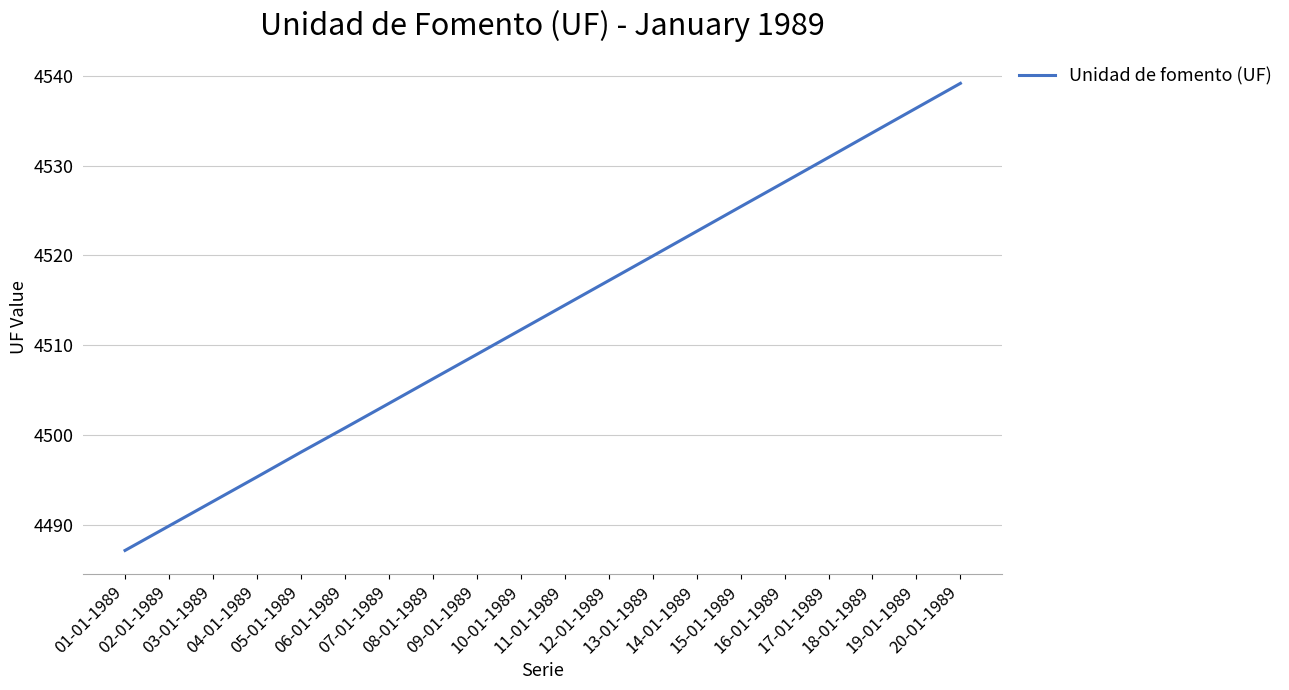

How many values exceed 4514?

10